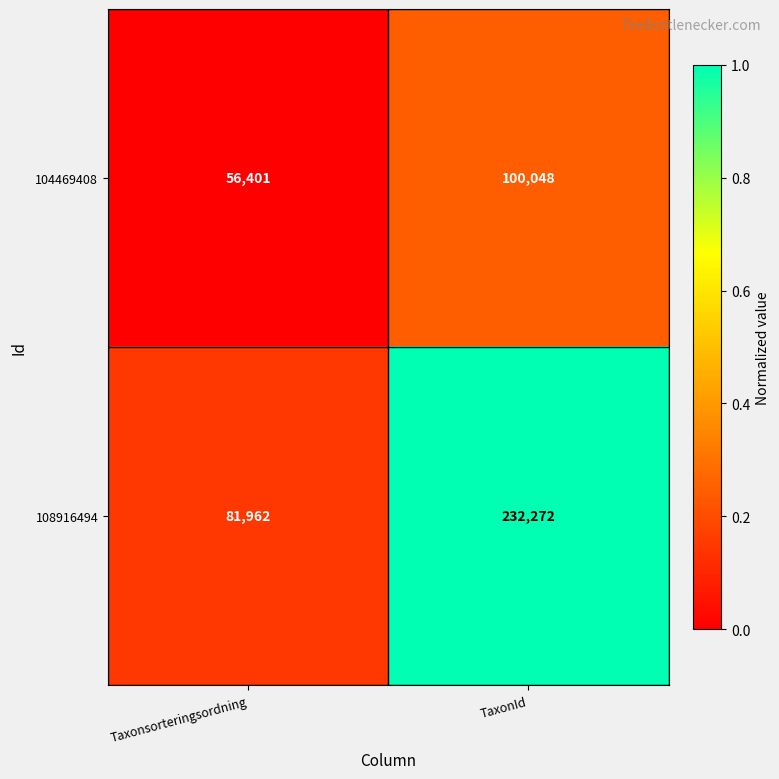

What is the difference between the highest and lowest values at TaxonId?

132224